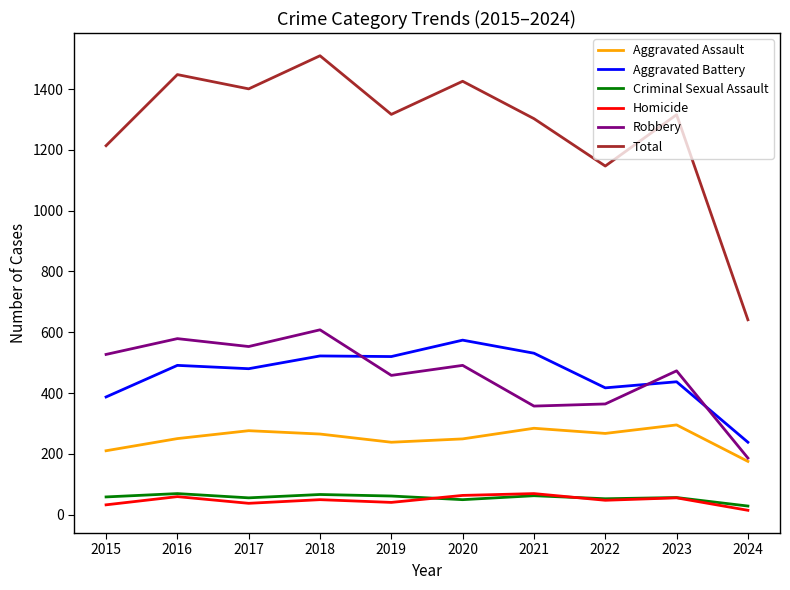

What are all the series names shown in the legend?

Aggravated Assault, Aggravated Battery, Criminal Sexual Assault, Homicide, Robbery, Total